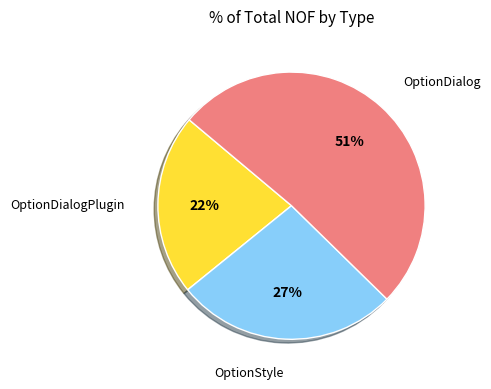

Does any single category account for the majority?

Yes